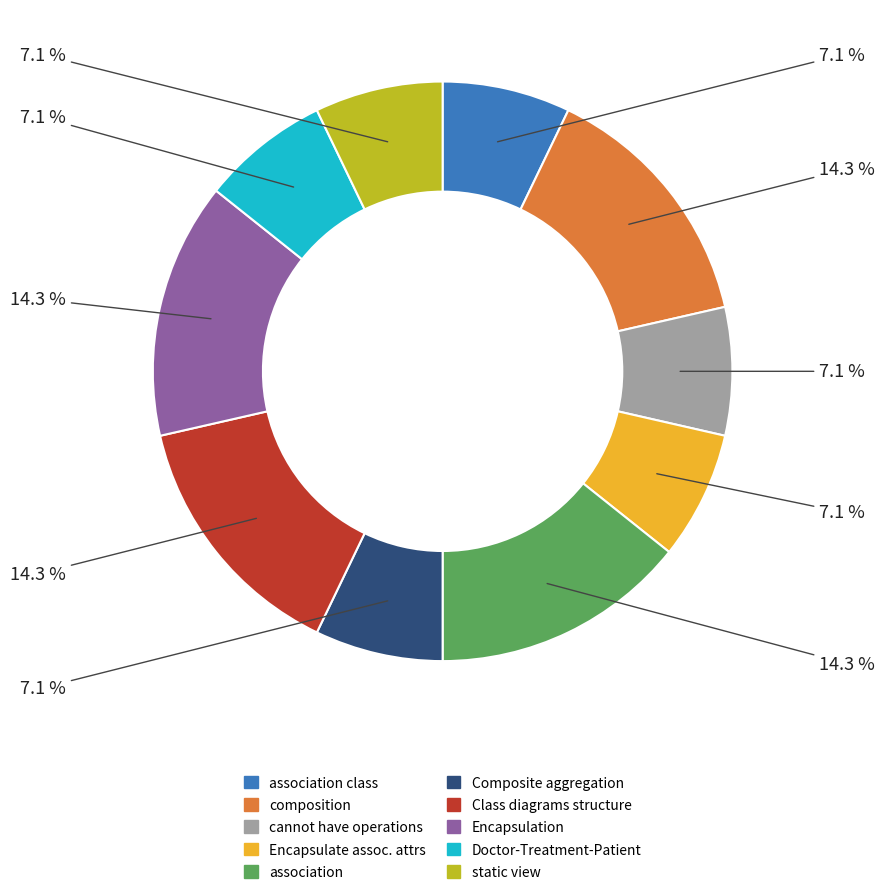

Is there any slice that represents more than half of the pie?

No